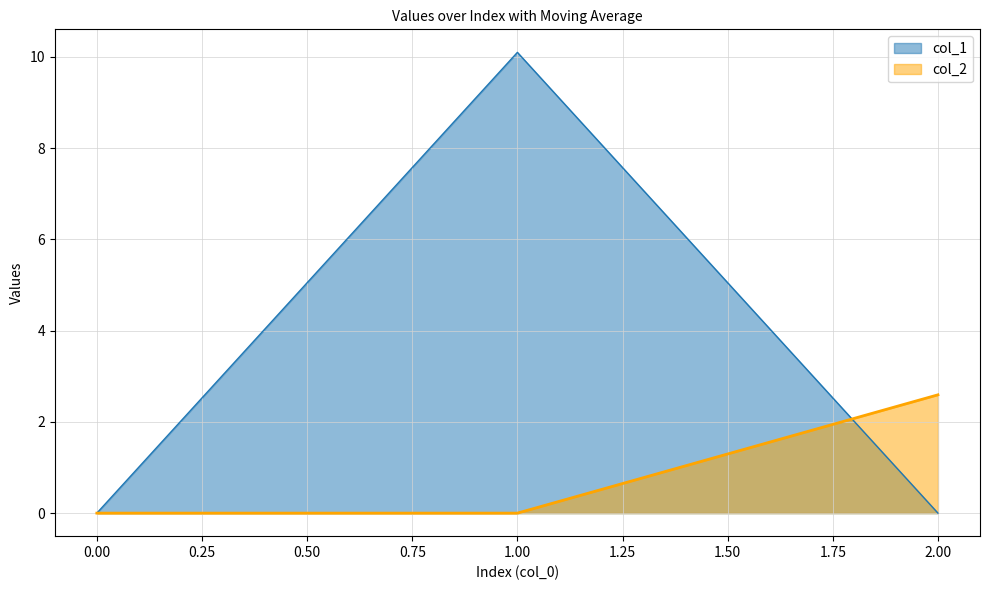

Between 0 and 1, which is larger?

1